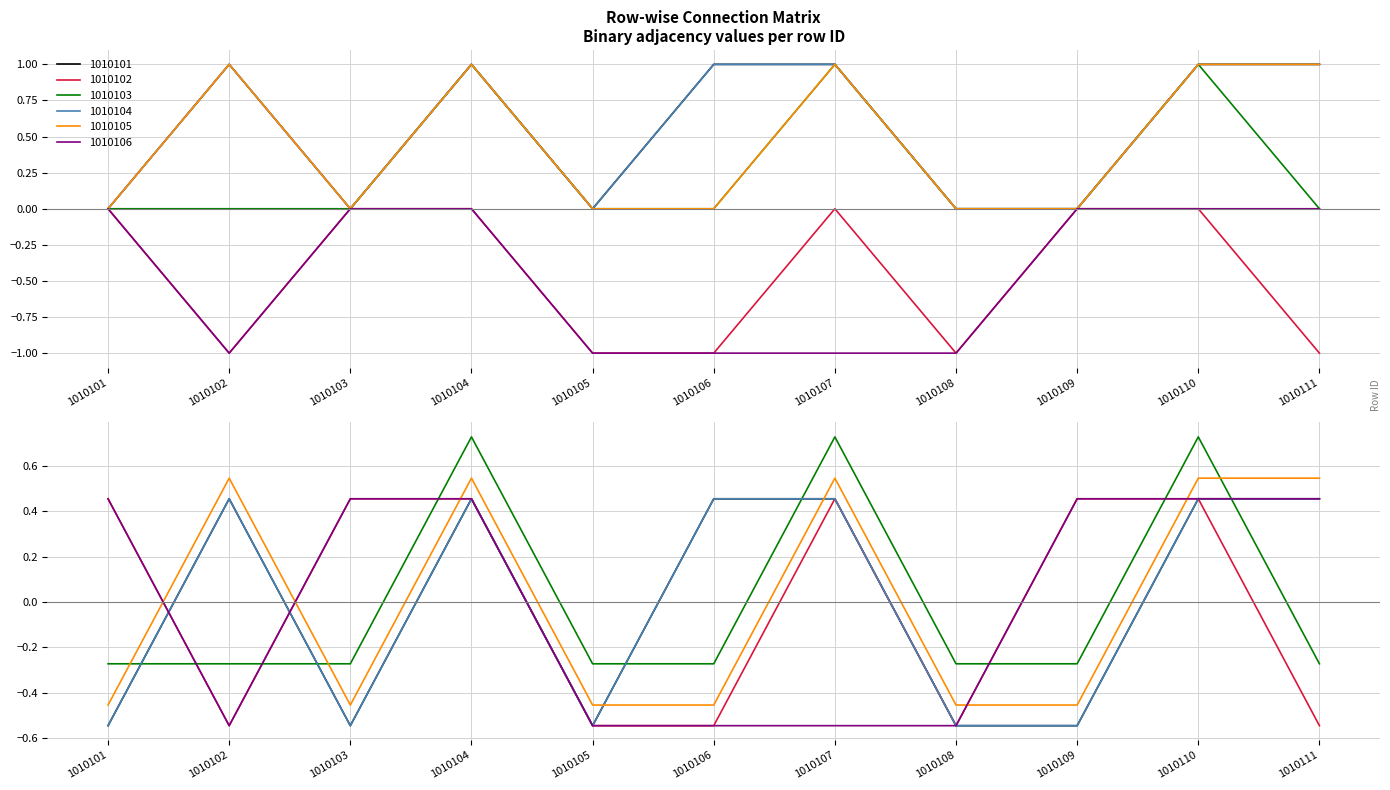

Rank the categories by 1010102 value from highest to lowest.

1010101, 1010103, 1010104, 1010107, 1010109, 1010110, 1010102, 1010105, 1010106, 1010108, 1010111